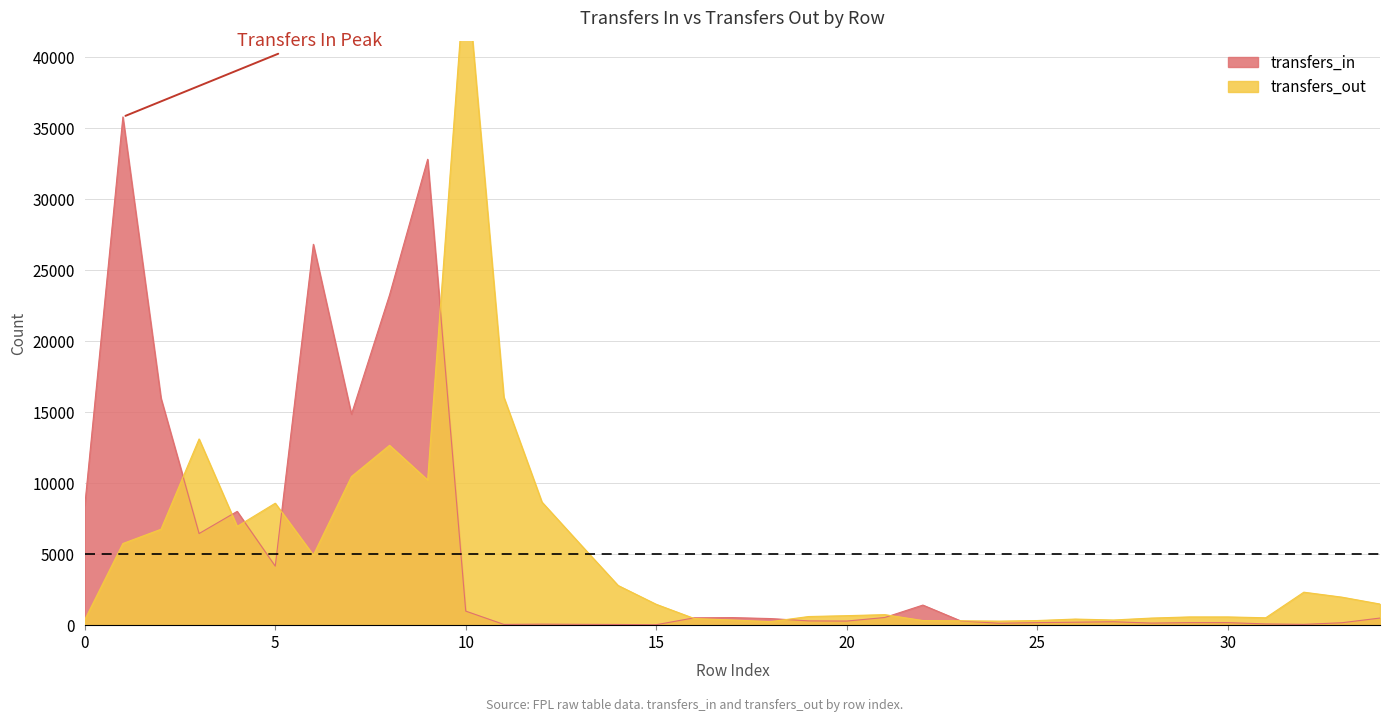

Reading right to left, list all the values displayed in this chart.

transfers_in: 34=501	33=171	32=57	31=88	30=179	29=179	28=148	27=240	26=208	25=179	24=136	23=293	22=1415	21=541	20=289	19=302	18=465	17=533	16=518	15=31	14=49	13=58	12=72	11=53	10=990	9=32811	8=23260	7=14859	6=26824	5=4156	4=8014	3=6452	2=15988	1=35795	0=8428
transfers_out: 34=1488	33=1973	32=2323	31=521	30=581	29=581	28=500	27=364	26=430	25=326	24=285	23=309	22=326	21=741	20=669	19=608	18=249	17=364	16=469	15=1470	14=2795	13=5723	12=8671	11=16063	10=46686	9=10223	8=12667	7=10466	6=4939	5=8589	4=6955	3=13114	2=6755	1=5751	0=387